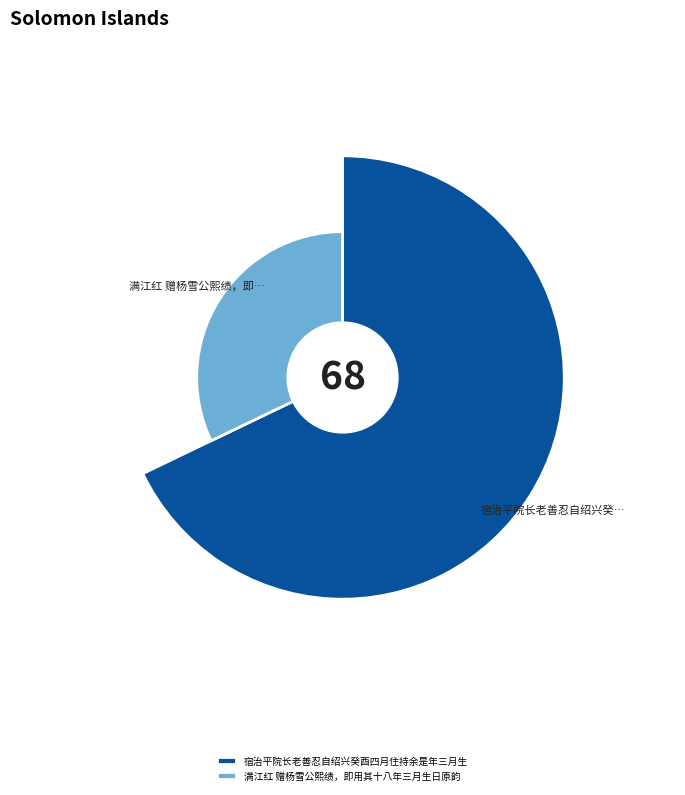

To the nearest percent, what portion does 满江红 赠杨雪公熙绩，即用其十八年三月生日原韵 represent?

32%